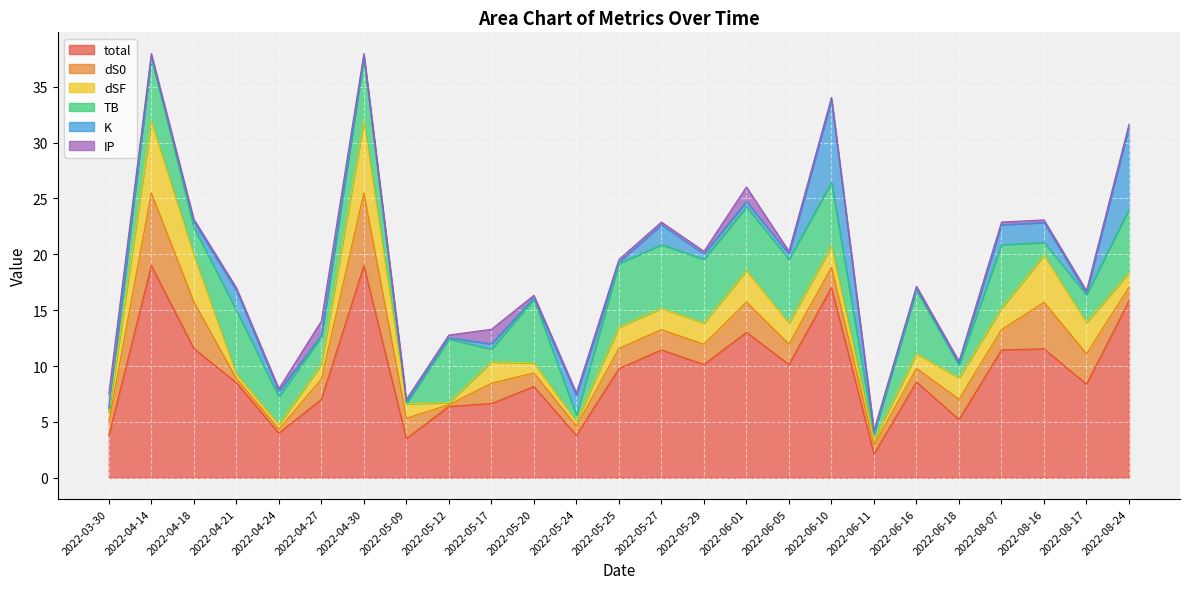

At which category is the sum across all series the highest?

2022-04-14